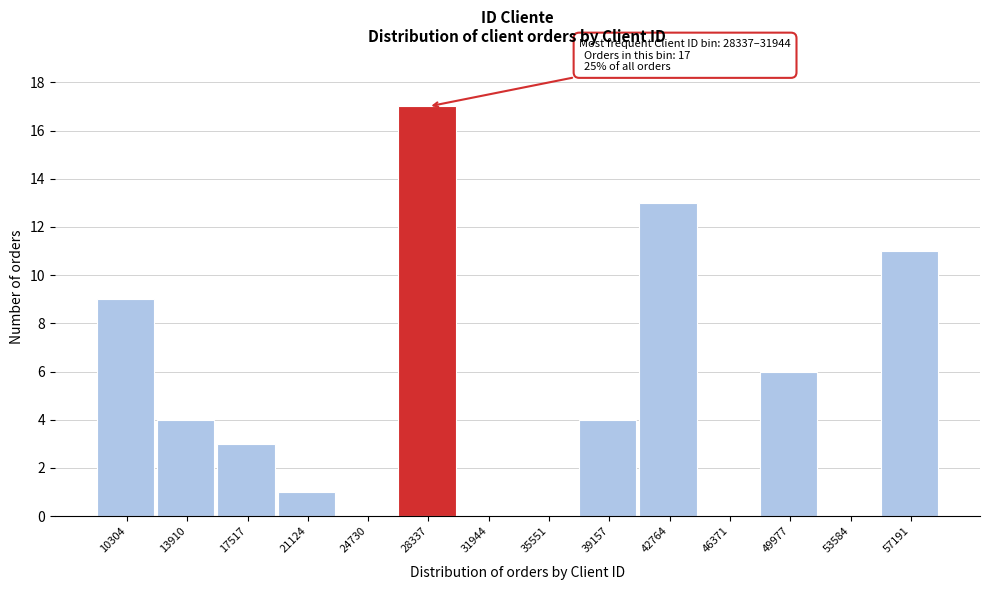

Reading left to right, extract all data points from this chart.

10304=9	13910=4	17517=3	21124=1	24730=0	28337=17	31944=0	35551=0	39157=4	42764=13	46371=0	49977=6	53584=0	57191=11